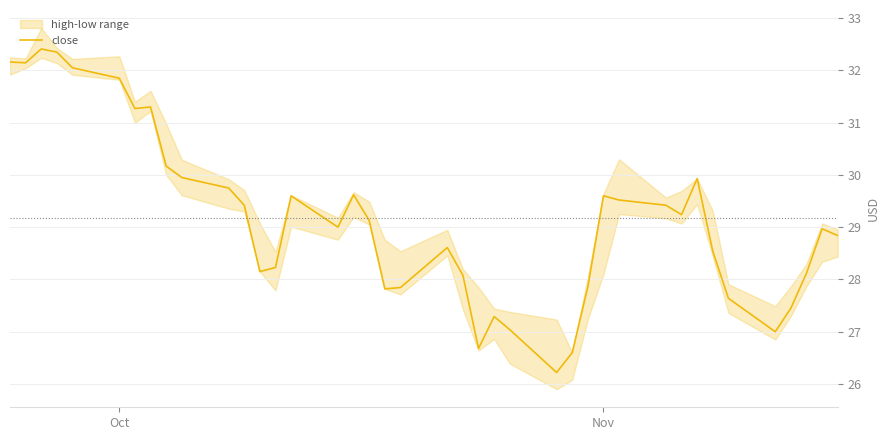

What is the minimum value for close?

26.2